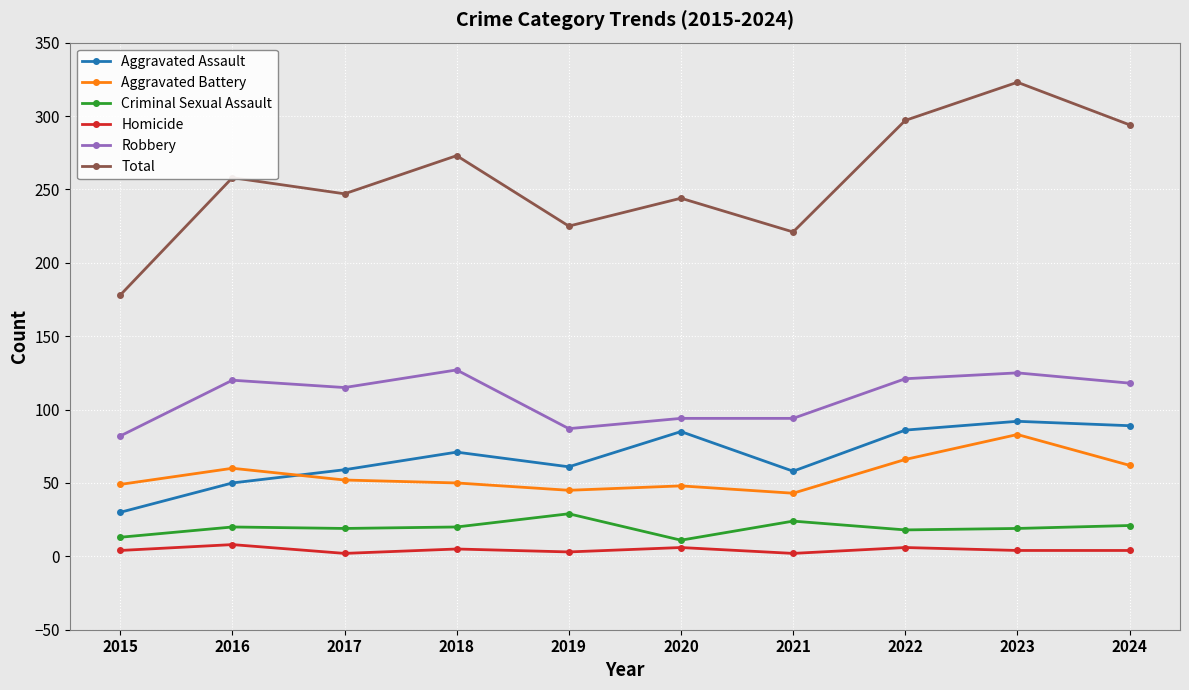

True or false: Aggravated Battery and Homicide intersect in this chart.

False